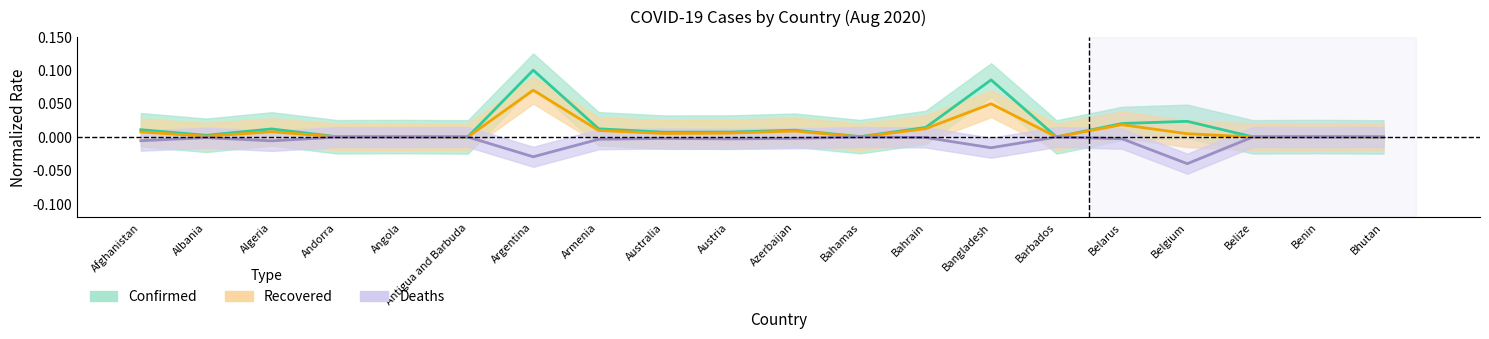

Reading left to right, list all the values displayed in this chart.

Confirmed: 0.0	0.0	0.0	0.0	0.0	0.0	0.1	0.0	0.0	0.0	0.0	0.0	0.0	0.1	0.0	0.0	0.0	0.0	0.0	0.0
Recovered: 0.0	0.0	0.0	0.0	0.0	0.0	0.1	0.0	0.0	0.0	0.0	0.0	0.0	0.0	0.0	0.0	0.0	0.0	0.0	0.0
Deaths: -0.0	-0.0	-0.0	-0.0	-0.0	-0.0	-0.0	-0.0	-0.0	-0.0	-0.0	-0.0	-0.0	-0.0	-0.0	-0.0	-0.0	-0.0	-0.0	-0.0